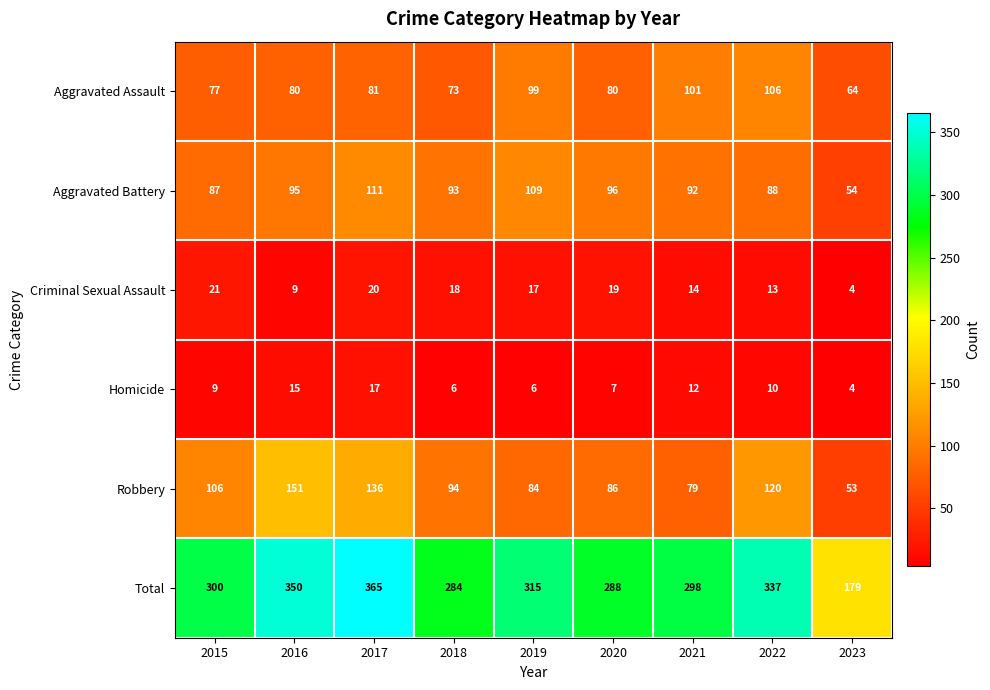

What is the minimum value for Criminal Sexual Assault?

4